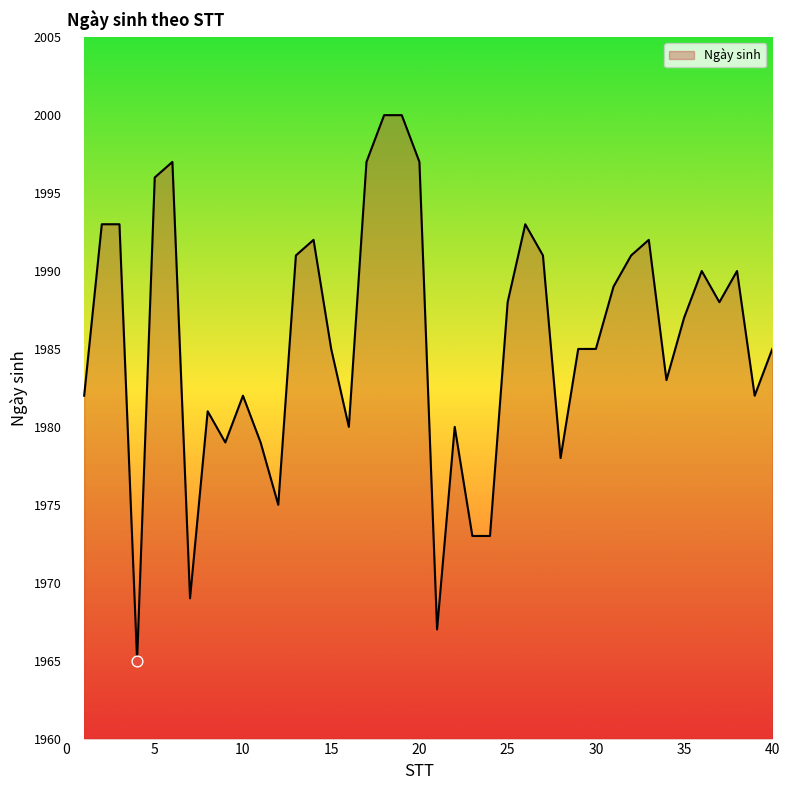

What is the minimum value shown in the chart?

1965